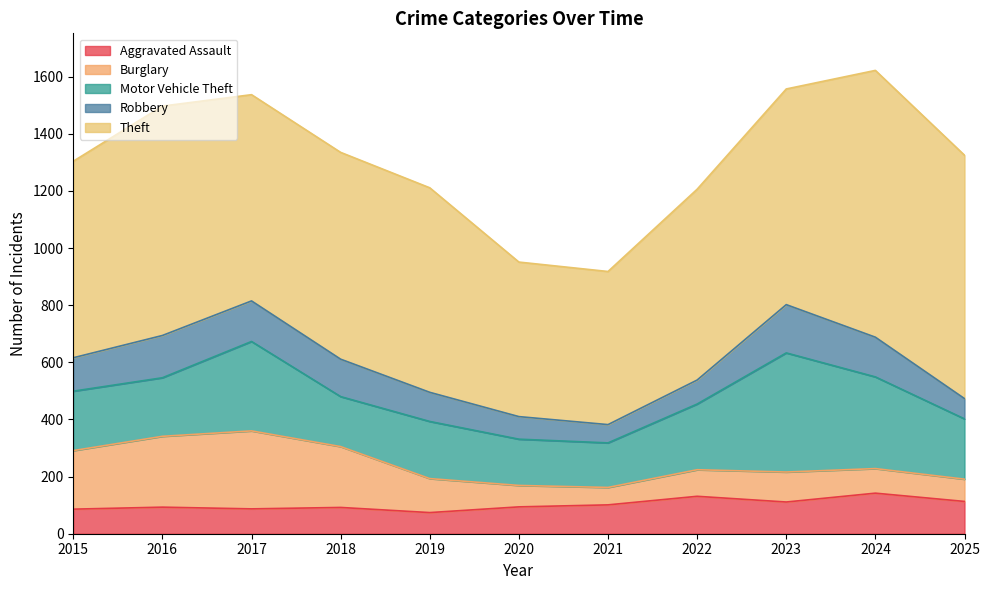

How many interior local peaks does the Theft series have?

3